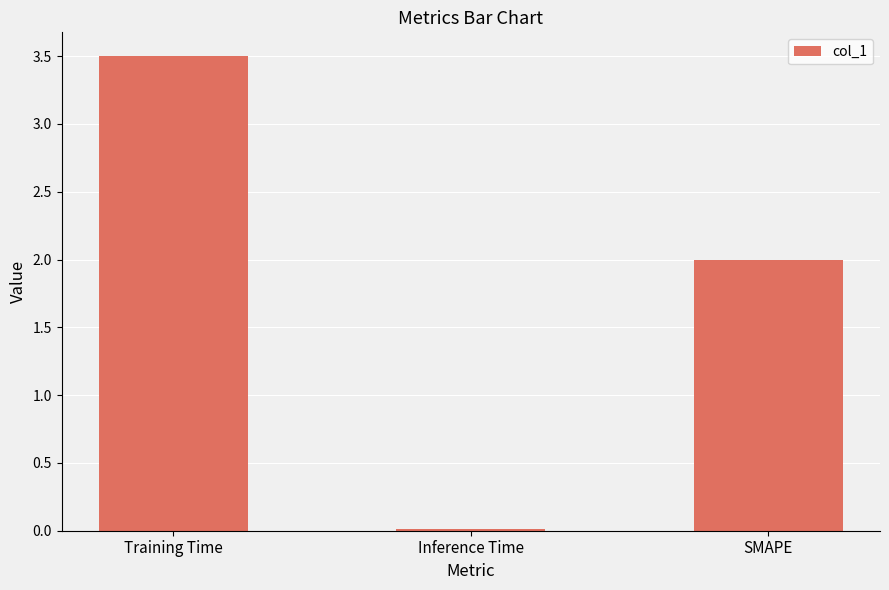

What position from the left is Inference Time?

2